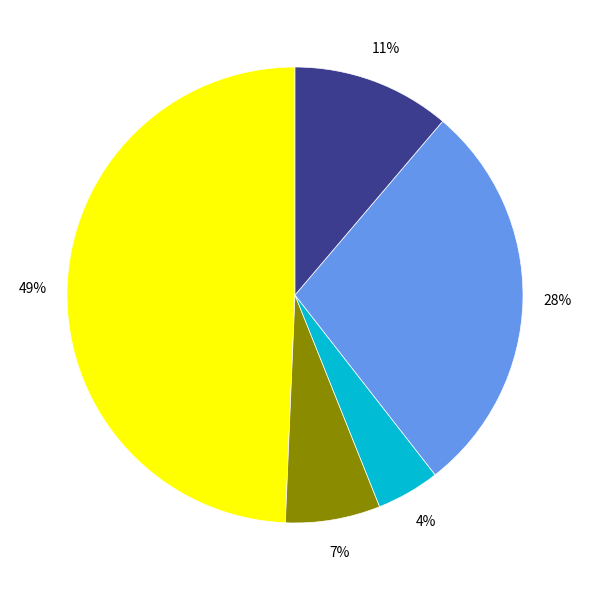

To the nearest percent, what is the difference between the largest and smallest slice percentages?

45%